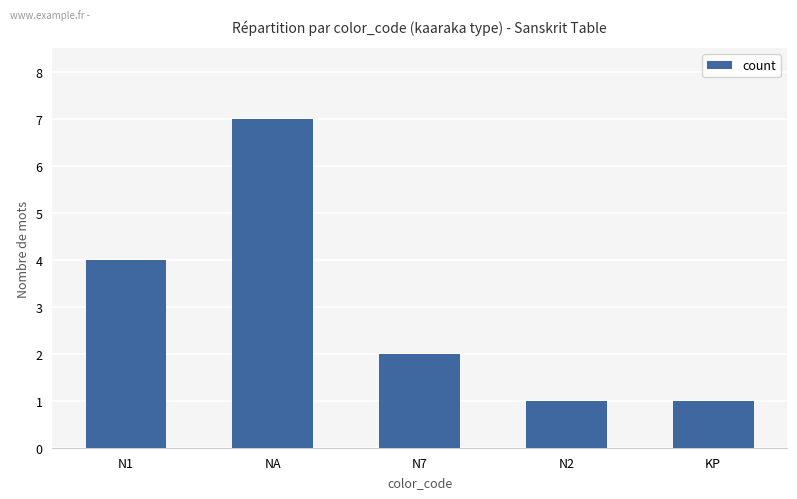

What is the label of the 3rd bar from the left?

N7